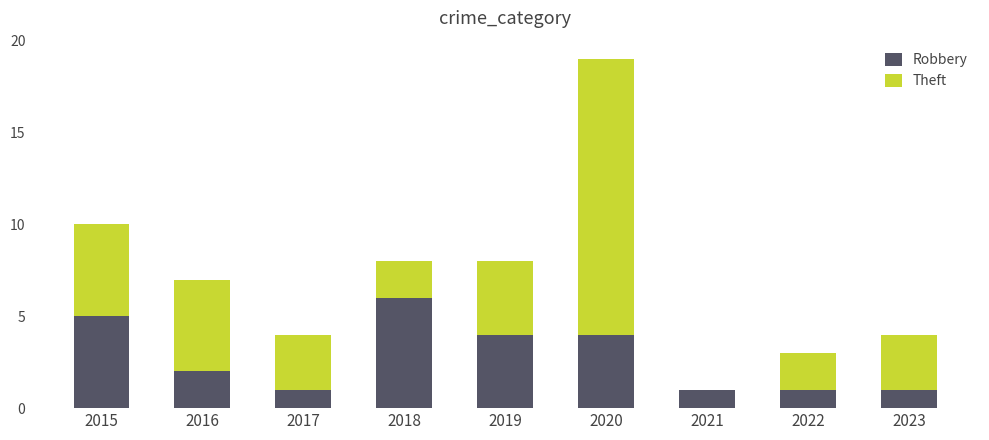

Does the chart contain stacked bars?

Yes